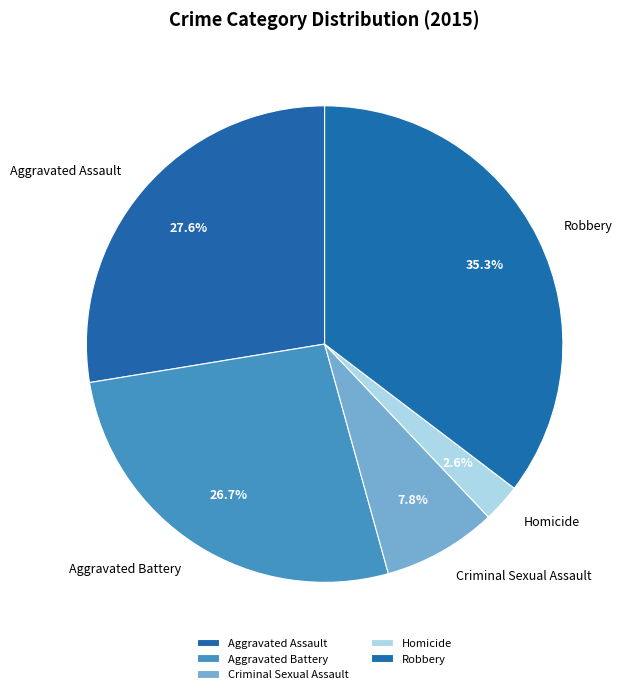

True or false: Aggravated Battery accounts for 27% of the total.

True